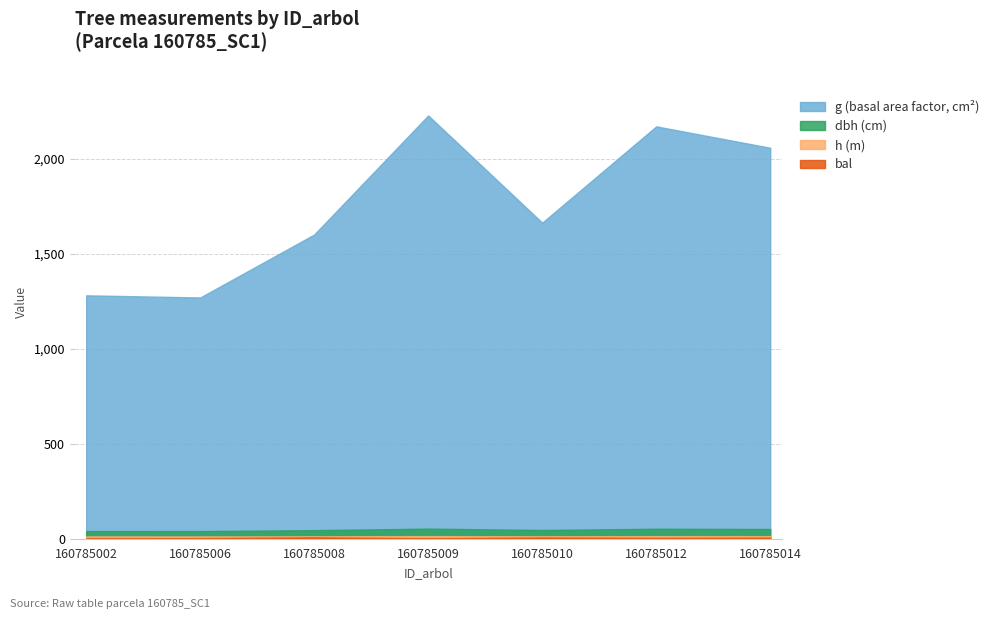

How many lines are shown in the chart?

4